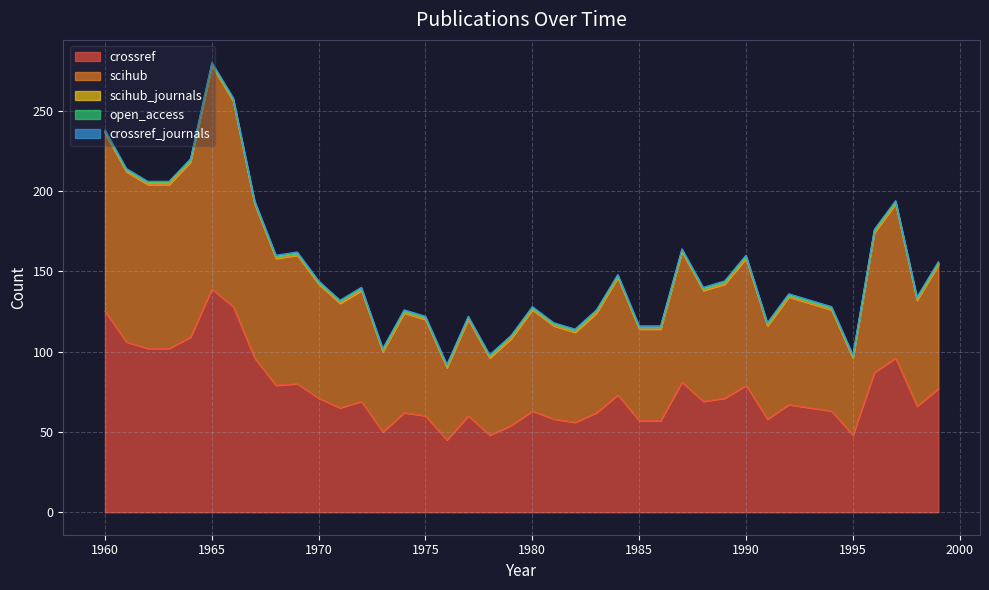

True or false: crossref_journals and open_access intersect in this chart.

False